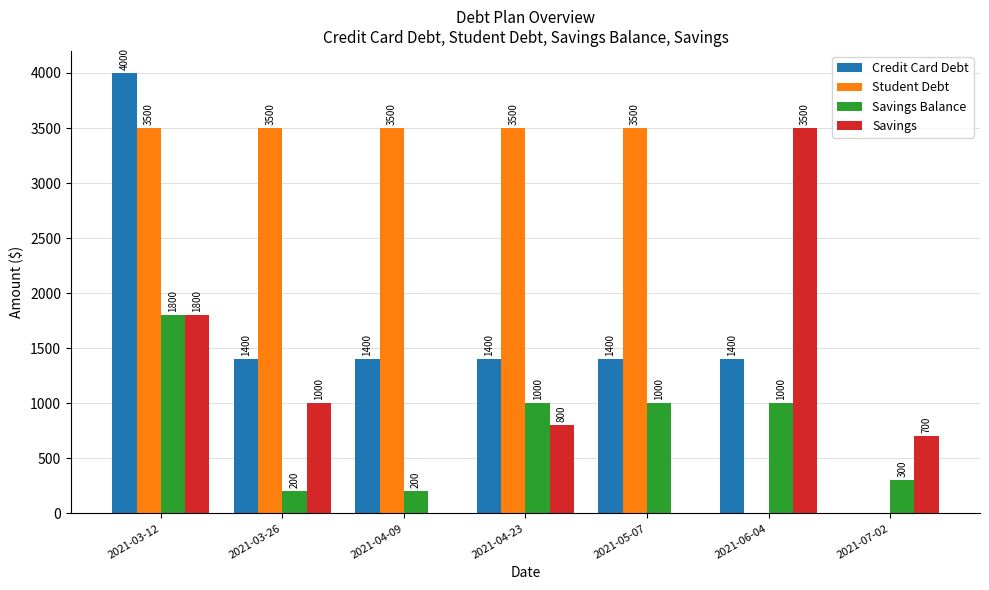

Which series has the largest total across all categories?

Student Debt